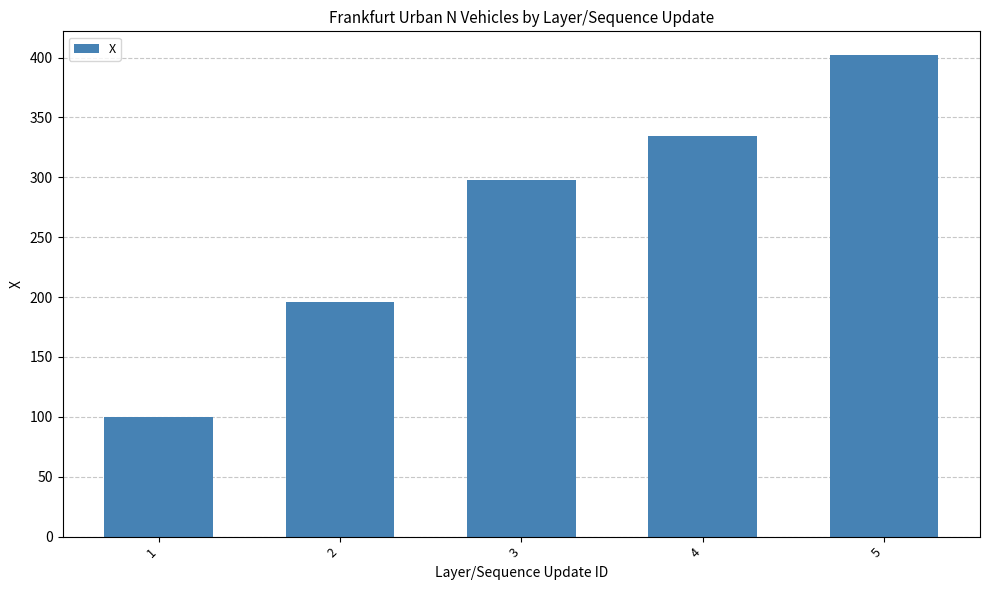

What is the ratio of the value at 1 to the value at 3?

0.3